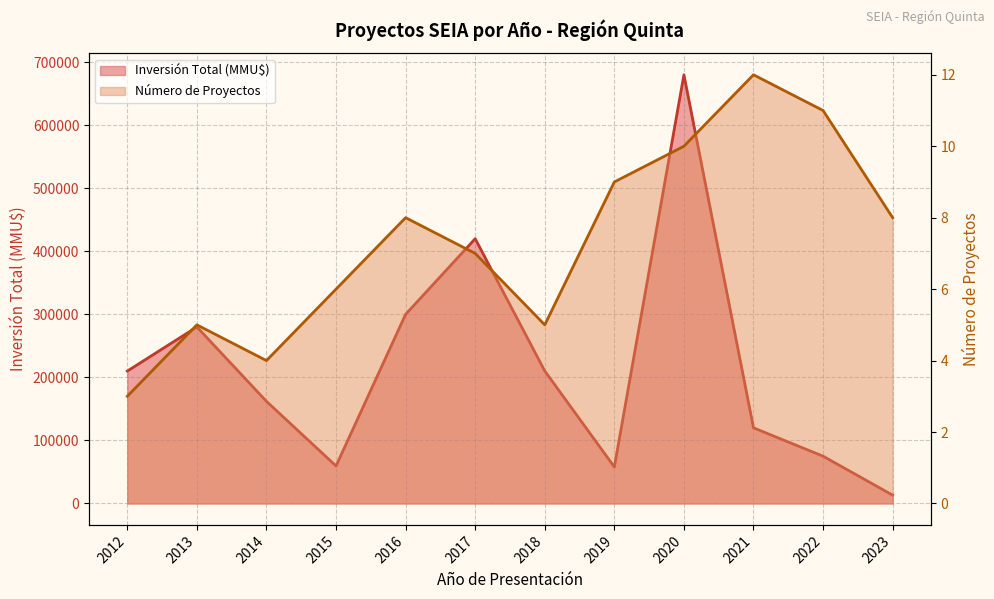

Between 2019 and 2022, which is larger?

2022